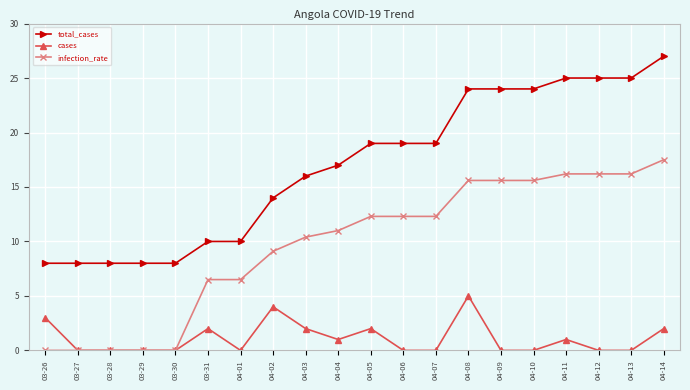

Reading left to right, list all the values displayed in this chart.

total_cases: 8.0	8.0	8.0	8.0	8.0	10.0	10.0	14.0	16.0	17.0	19.0	19.0	19.0	24.0	24.0	24.0	25.0	25.0	25.0	27.0
cases: 3.0	0.0	0.0	0.0	0.0	2.0	0.0	4.0	2.0	1.0	2.0	0.0	0.0	5.0	0.0	0.0	1.0	0.0	0.0	2.0
infection_rate: 0.0	0.0	0.0	0.0	0.0	6.5	6.5	9.1	10.4	11.0	12.3	12.3	12.3	15.6	15.6	15.6	16.2	16.2	16.2	17.5